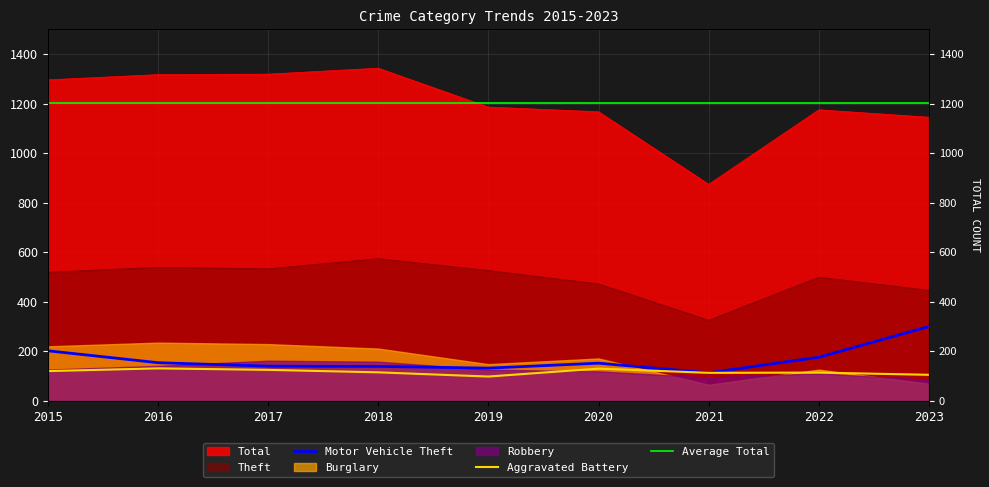

Which series has the largest range (max minus min)?

Total